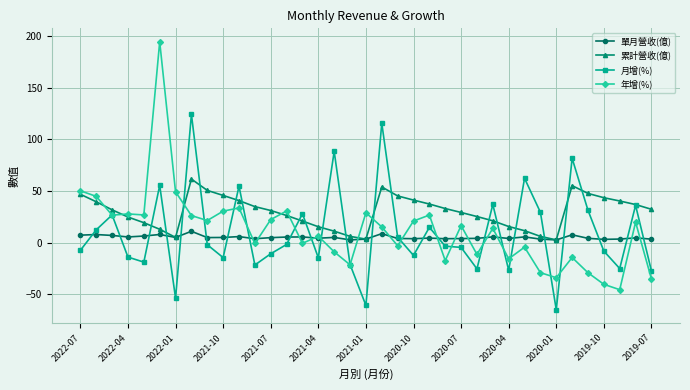

What is the average value of the 年增(%) series?

11.4